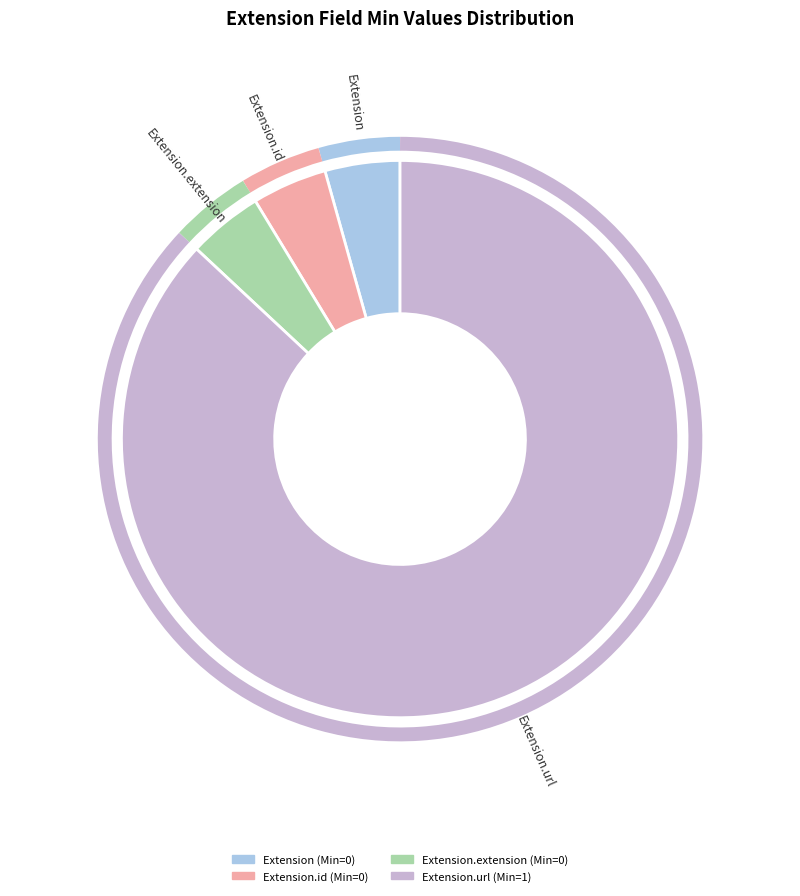

Does any single category account for the majority?

Yes